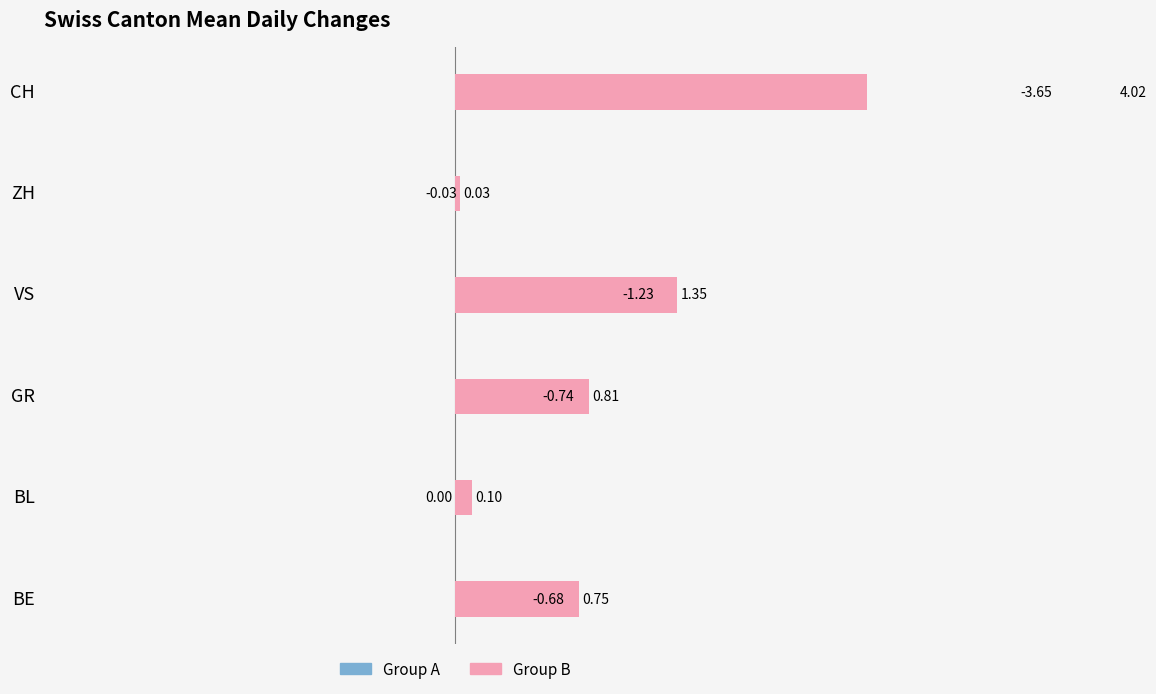

How many groups of bars are there?

6